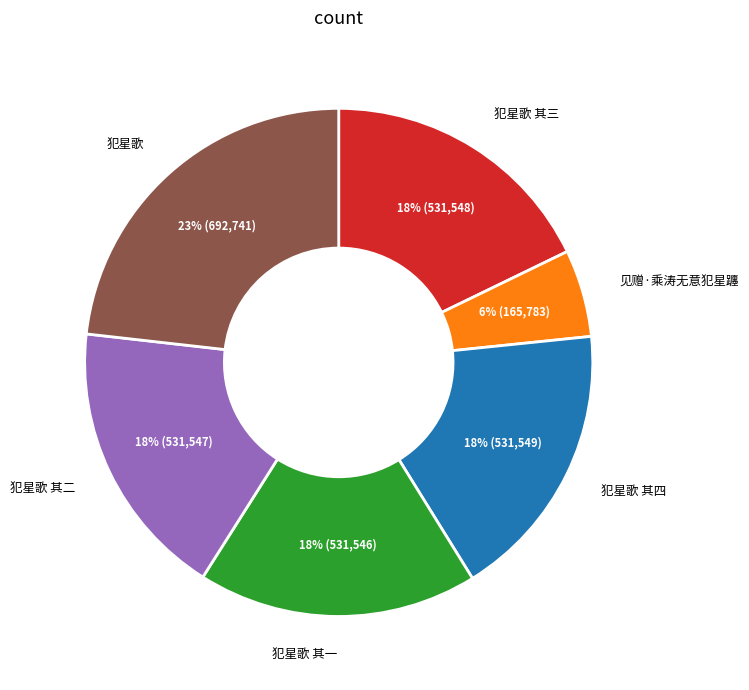

Is there any slice that represents more than half of the pie?

No